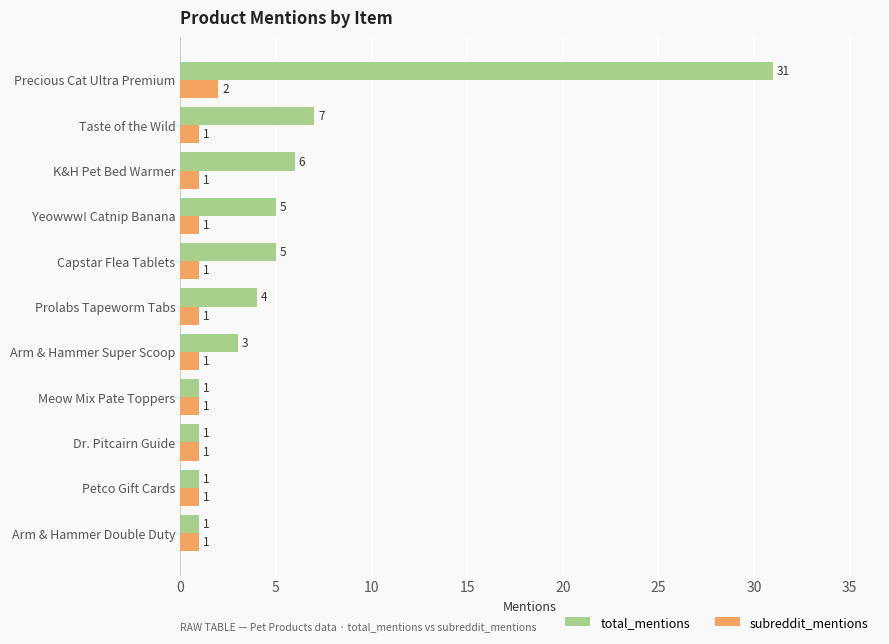

The total_mentions series shows 4 at Prolabs Tapeworm Tabs. True or false?

True